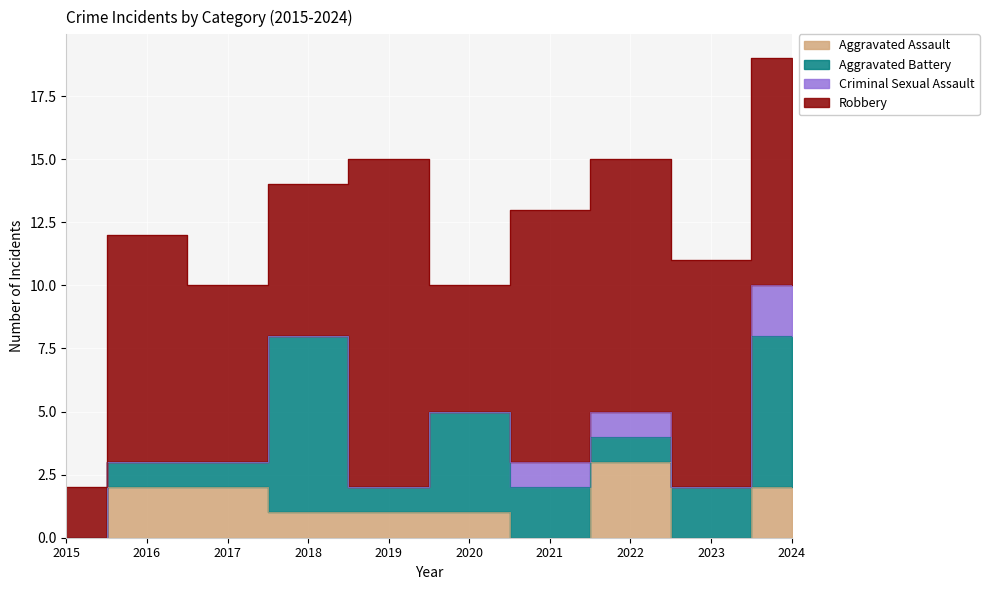

What are all the series names shown in the legend?

Aggravated Assault, Aggravated Battery, Criminal Sexual Assault, Robbery